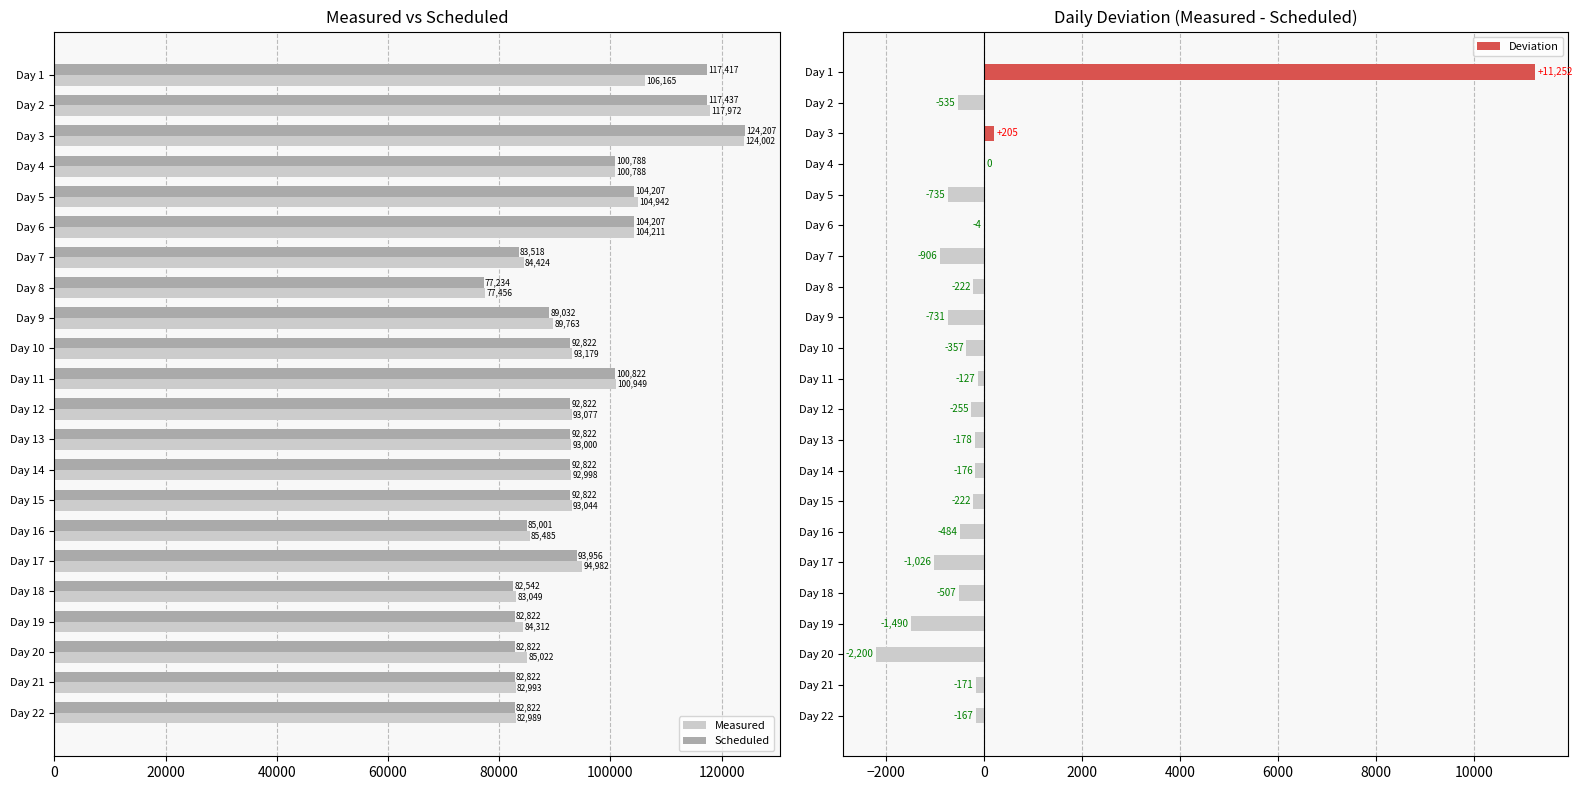

What is the average value of the Measured series?

94309